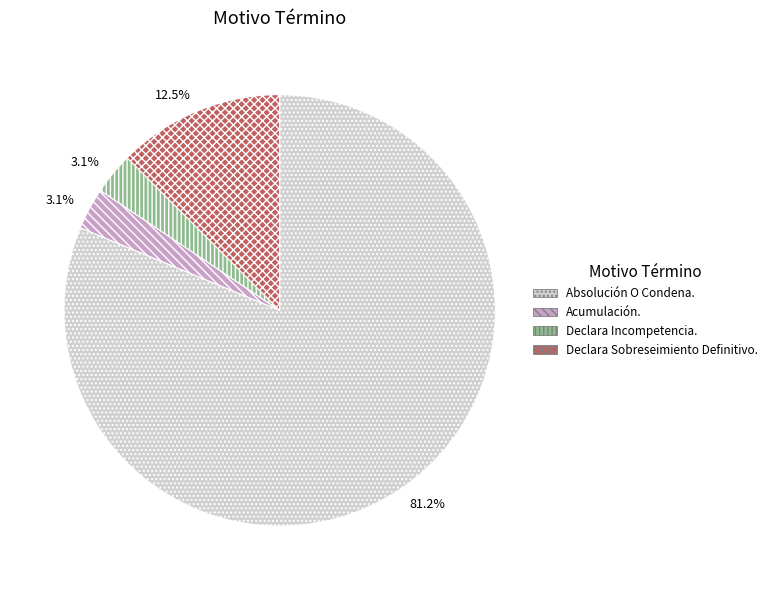

To the nearest percent, what percentage of the pie is Acumulación.?

3%